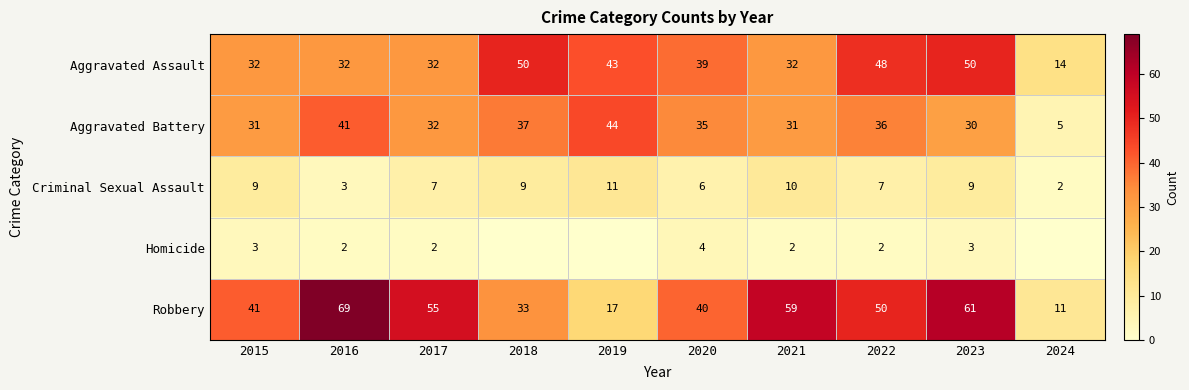

What is the difference between the highest and lowest values at 2023?

58